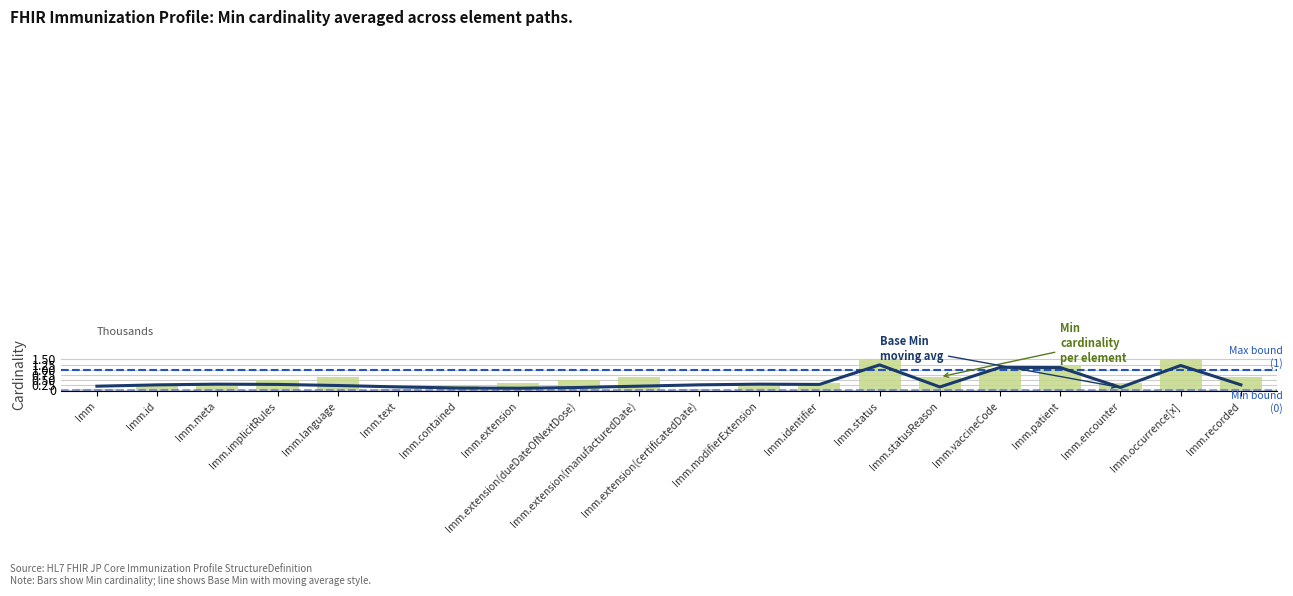

The value at Imm is 0.2. True or false?

True